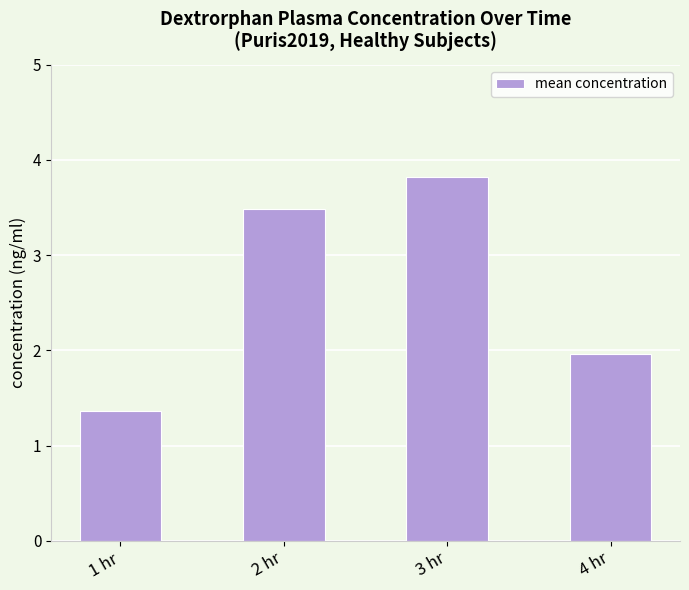

What is the label of the 4th bar from the right?

1 hr